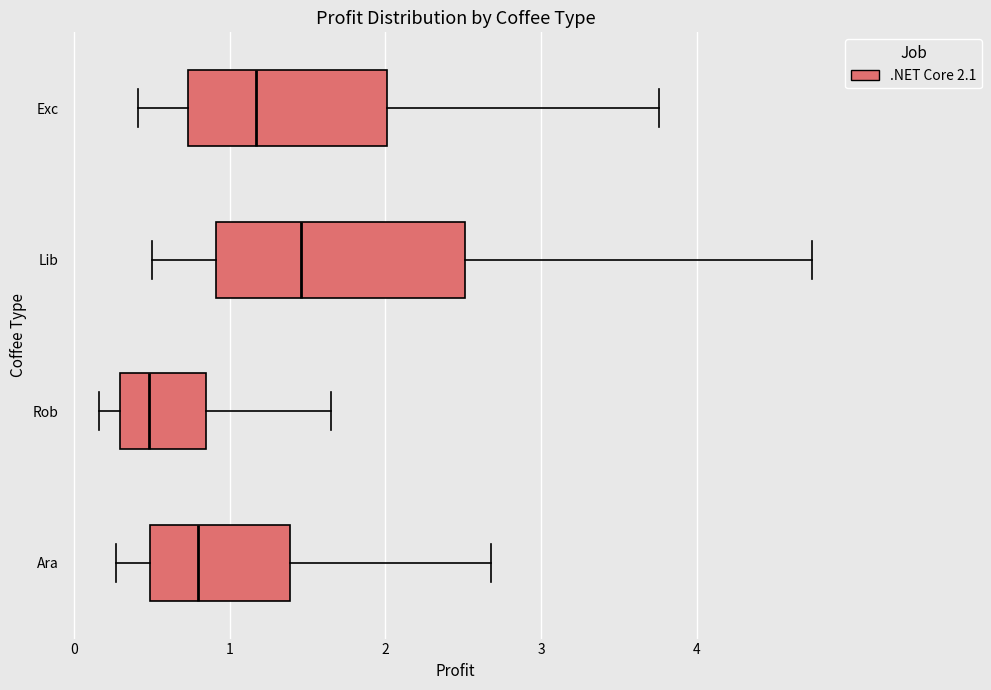

Which box's median line is the furthest to the left?

Rob